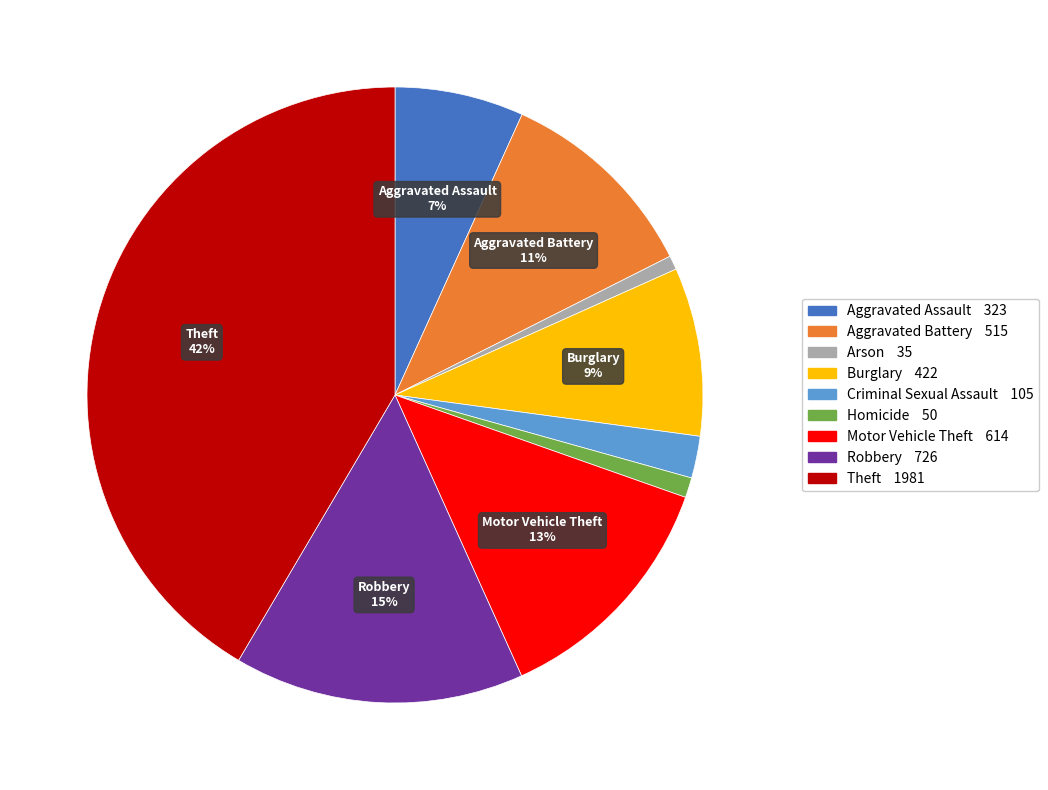

To the nearest percent, what is the average slice percentage?

11%